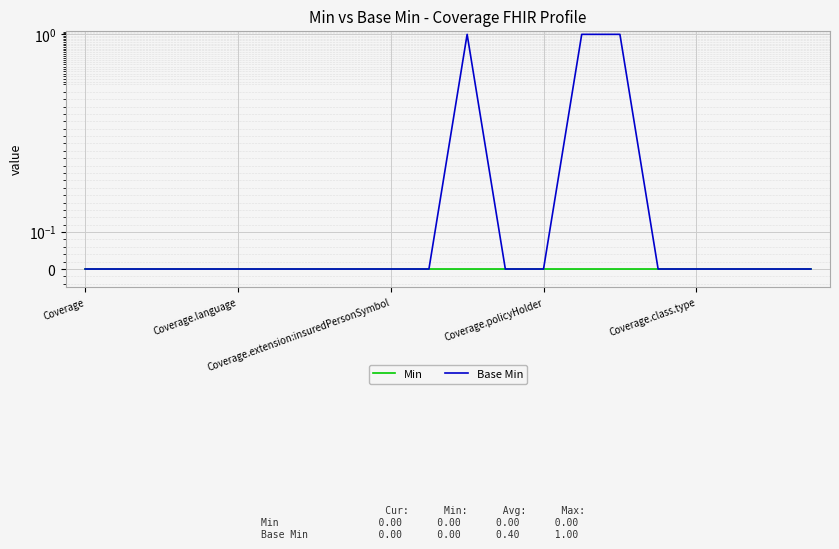

True or false: Base Min and Min intersect in this chart.

False